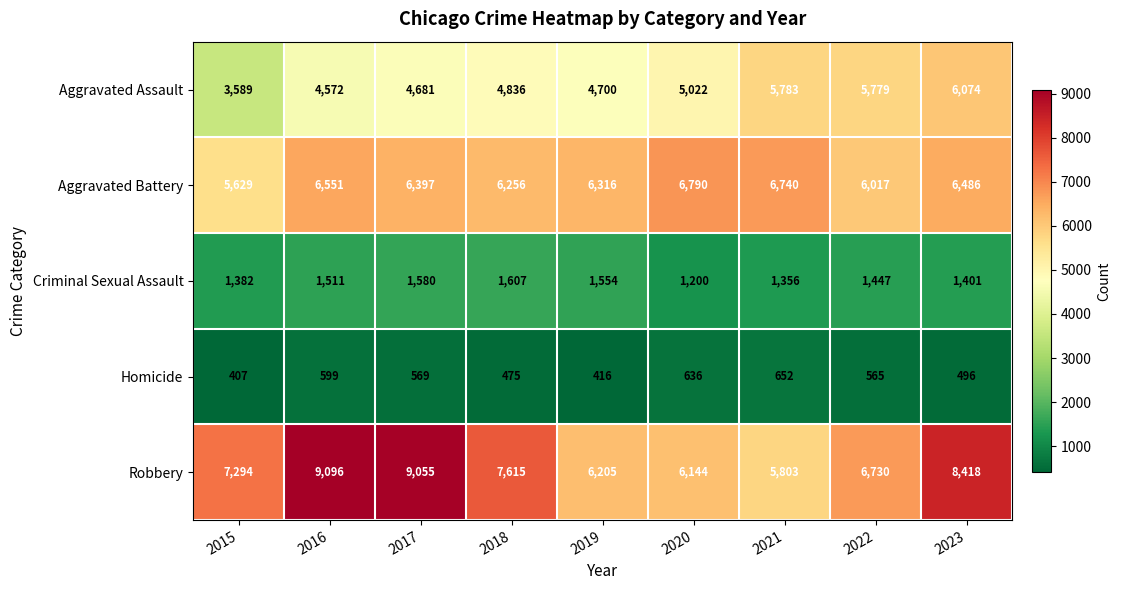

What value does the Robbery series have at 2019, to the nearest 100?

6200